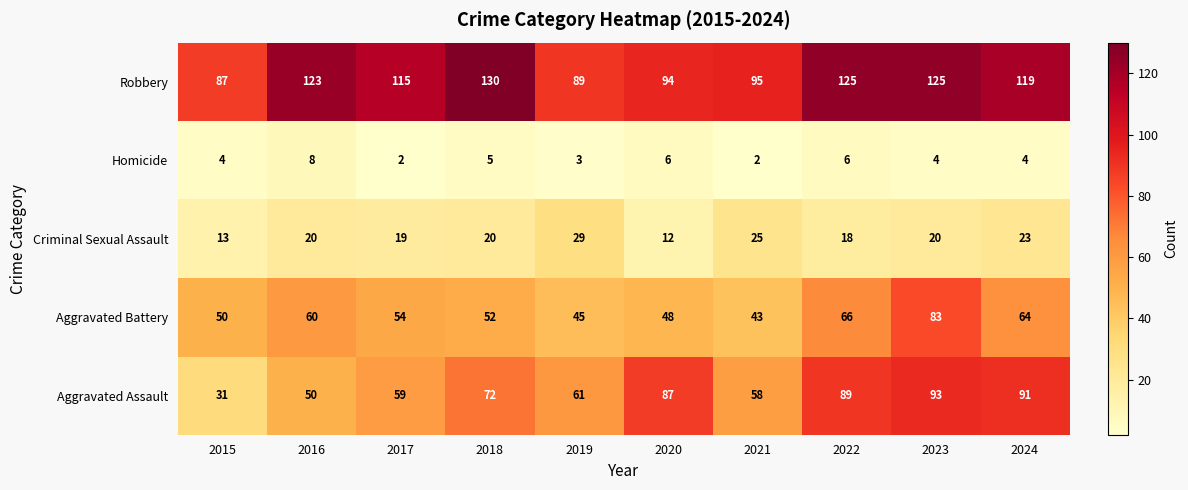

The Robbery series shows 152 at 2015. True or false?

False